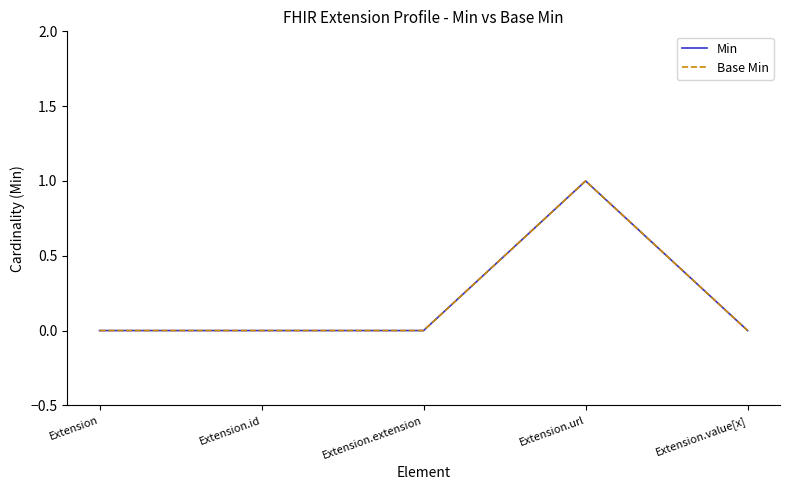

Does the chart display data point markers on the line(s)?

No